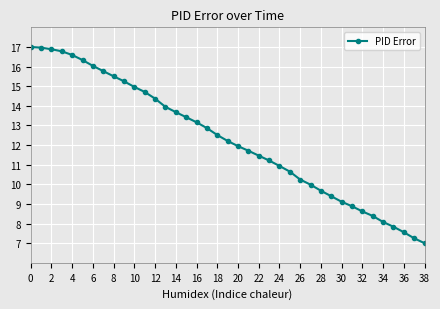

What is the value of the 4th point from the left?

16.8